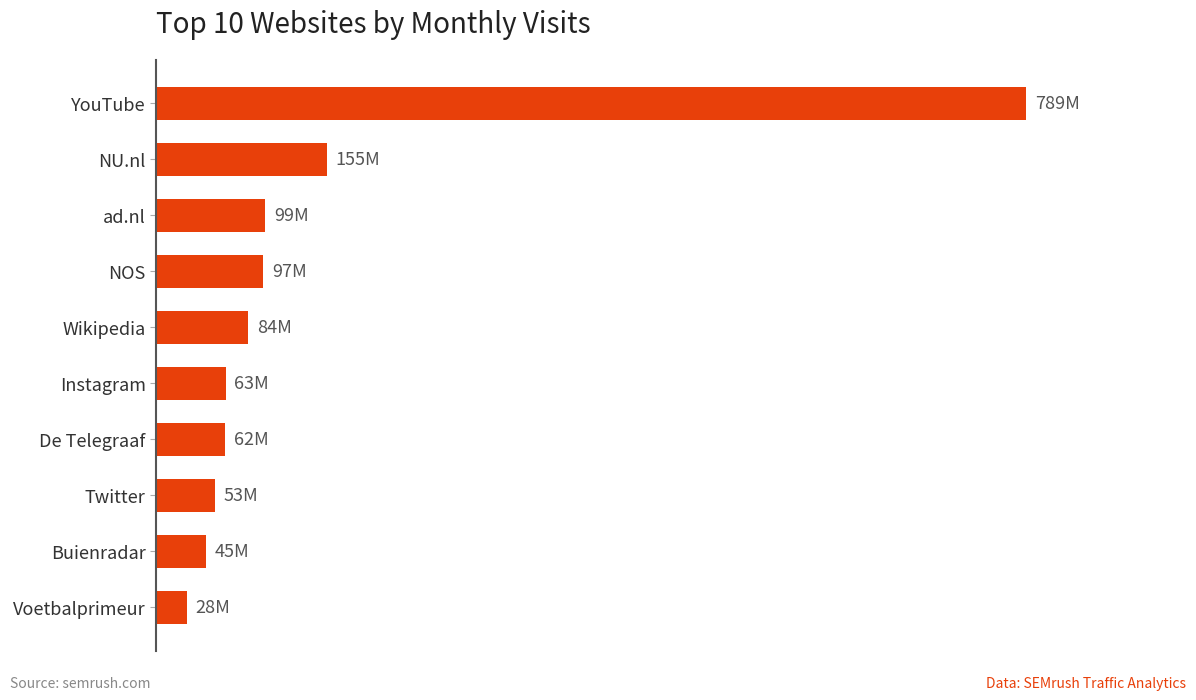

What is the smallest value displayed?

28.0